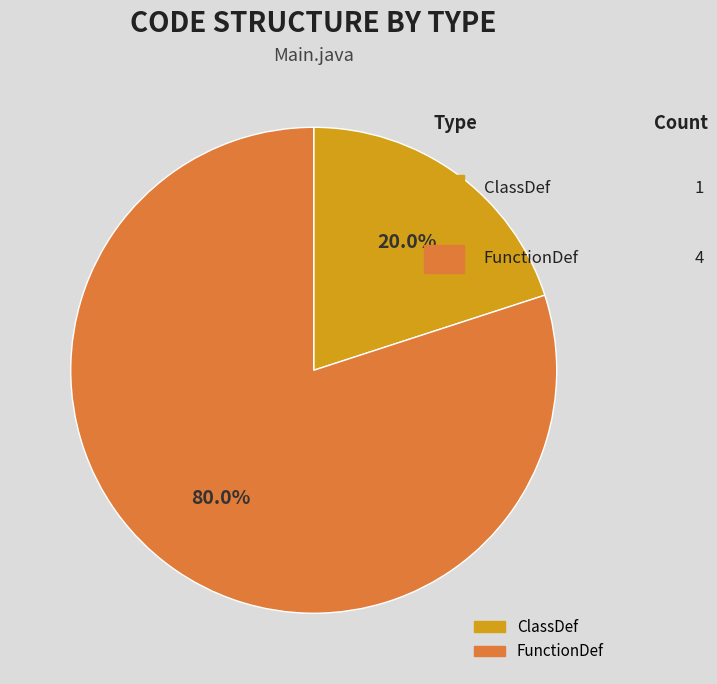

To the nearest percent, what percentage of the pie is ClassDef?

20%